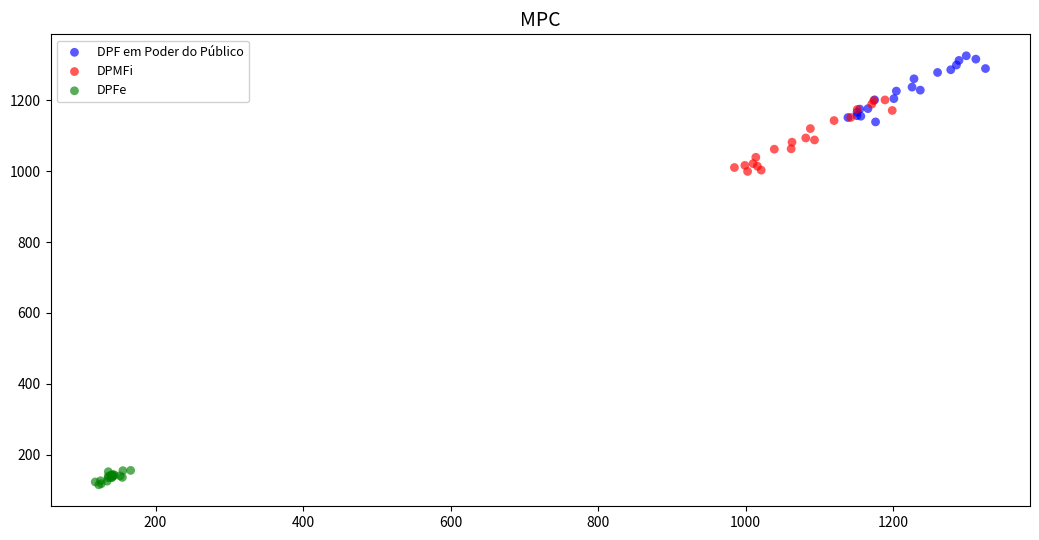

What are all the series names shown in the legend?

DPF em Poder do Público, DPMFi, DPFe